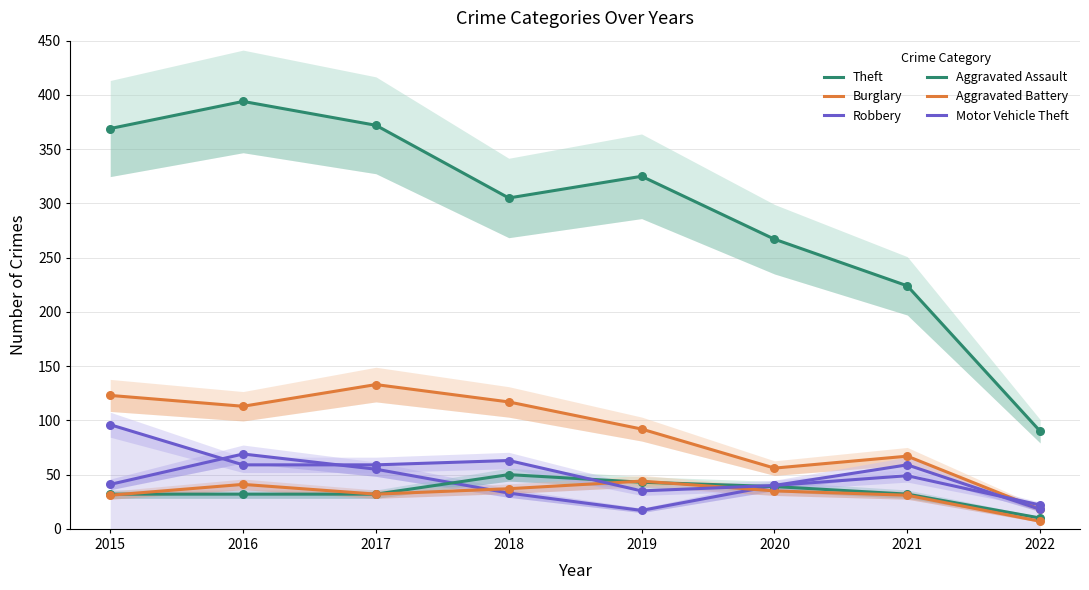

Is the value of Robbery at 2018 greater than the value of Theft at 2015?

No